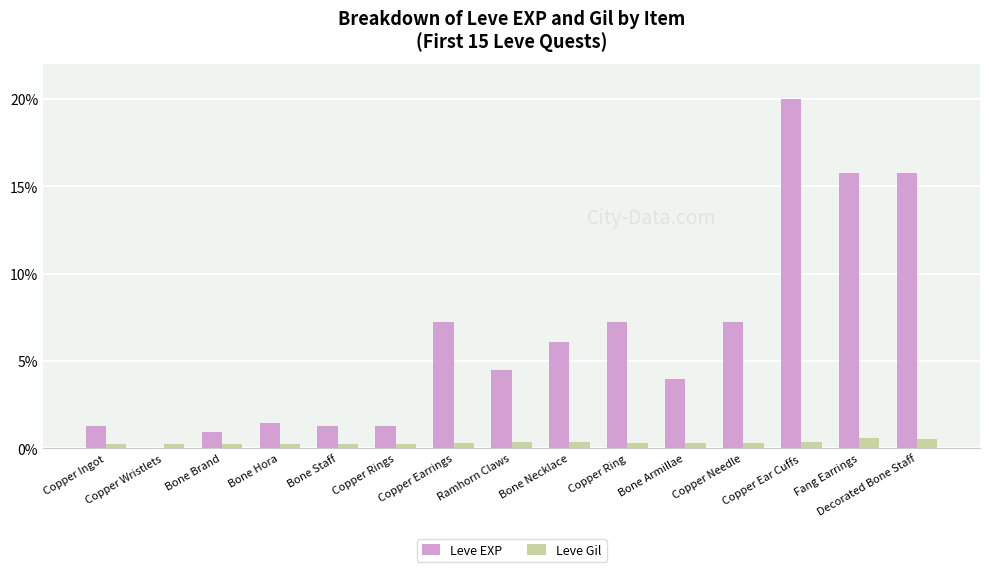

What is the sum of all Leve EXP values?

93.8